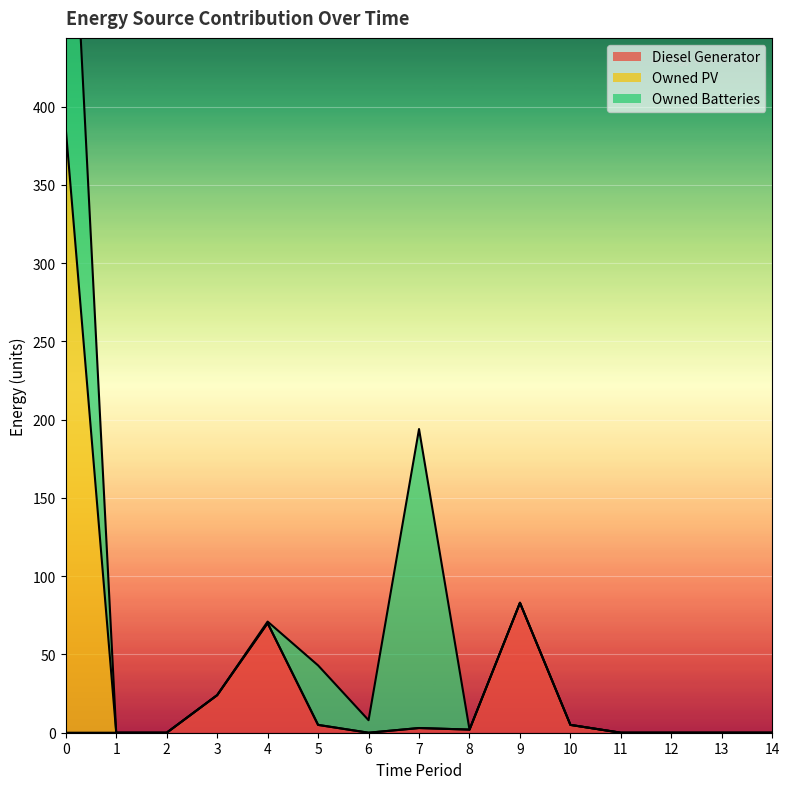

True or false: Diesel Generator has a value of 2 at 8.

True